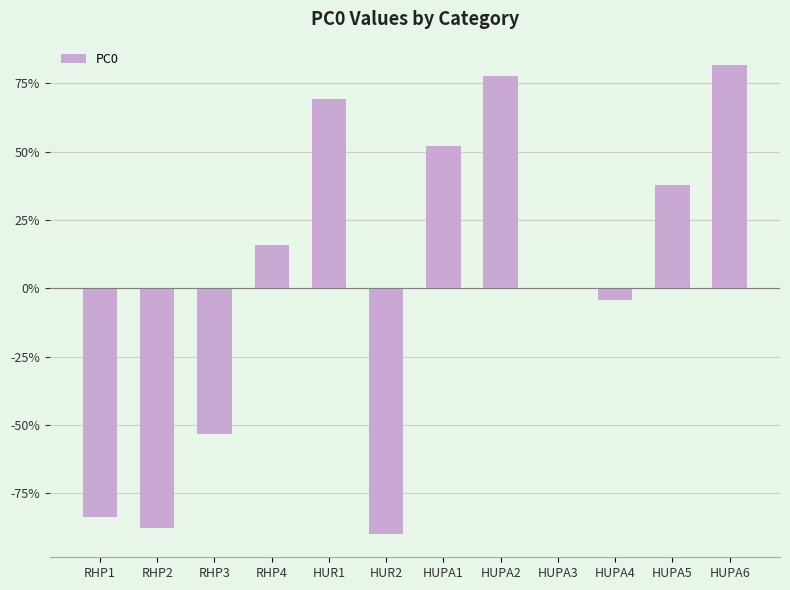

Are the bars horizontal?

No